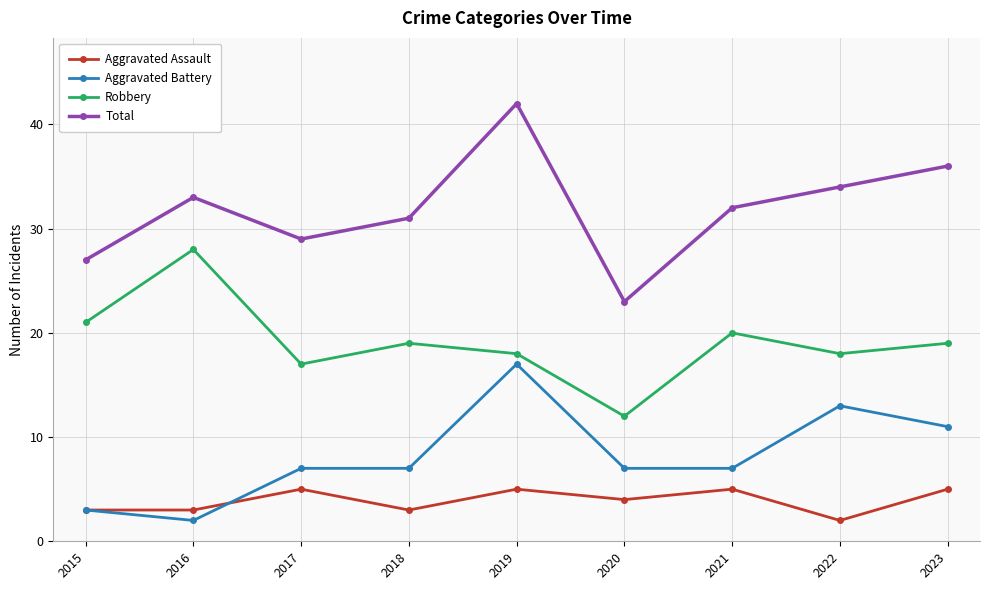

Reading right to left, transcribe all the data shown in this chart.

Aggravated Assault: 5	2	5	4	5	3	5	3	3
Aggravated Battery: 11	13	7	7	17	7	7	2	3
Robbery: 19	18	20	12	18	19	17	28	21
Total: 36	34	32	23	42	31	29	33	27